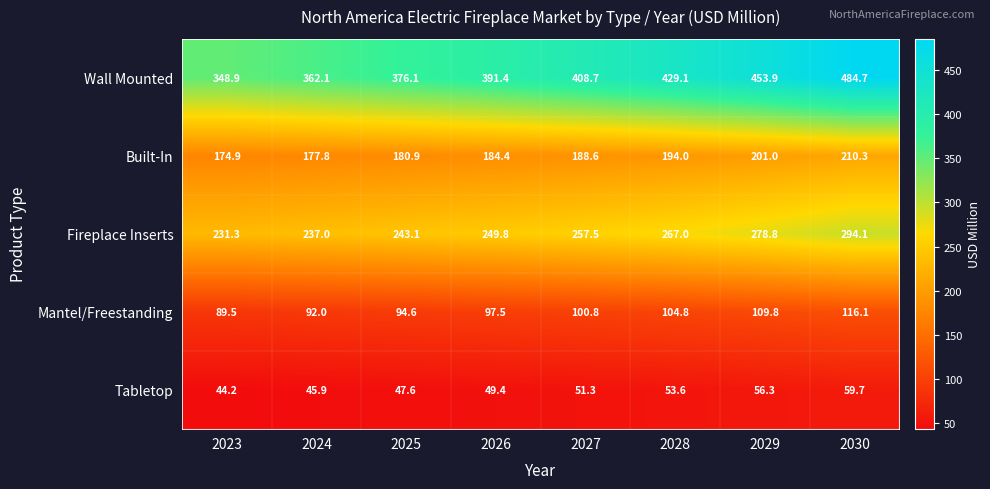

Is it true that Built-In equals 174.9 at 2023?

True